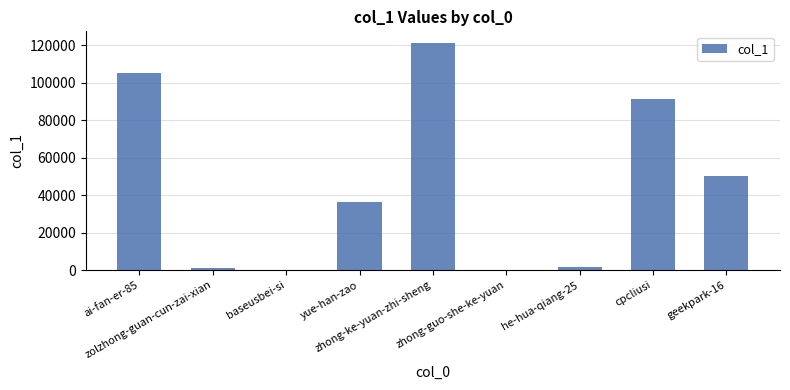

At which category does the chart reach its peak across all series?

zhong-ke-yuan-zhi-sheng